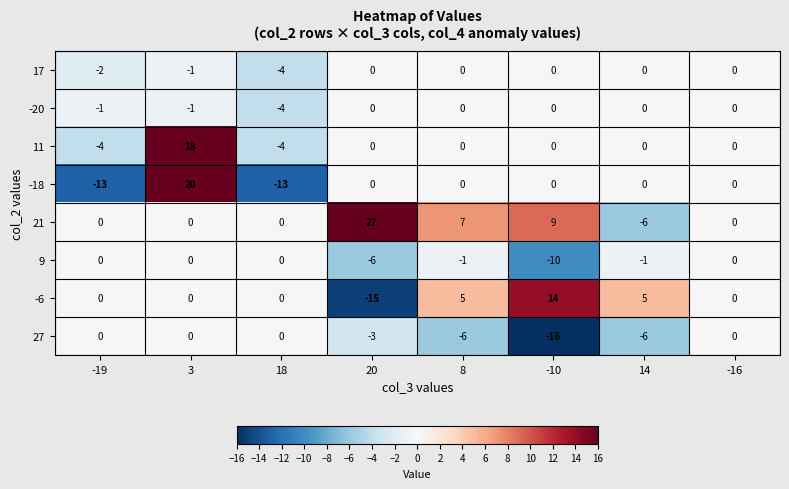

Is it true that 21 equals -12 at 18?

False